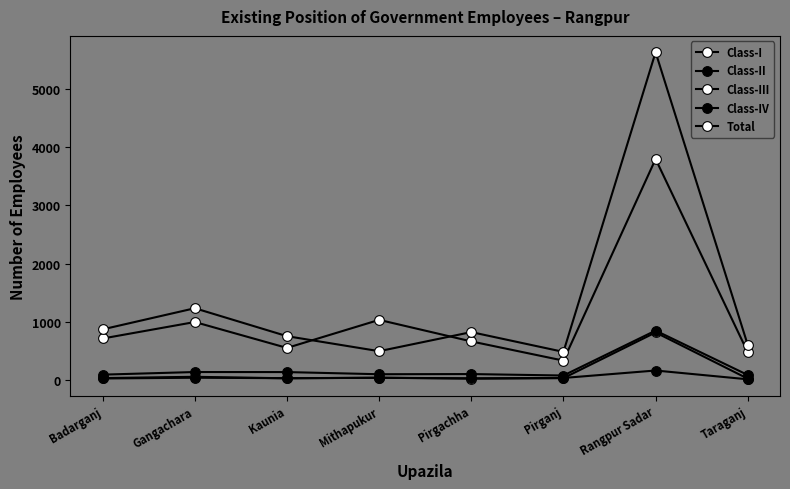

How many series are shown in this chart?

5